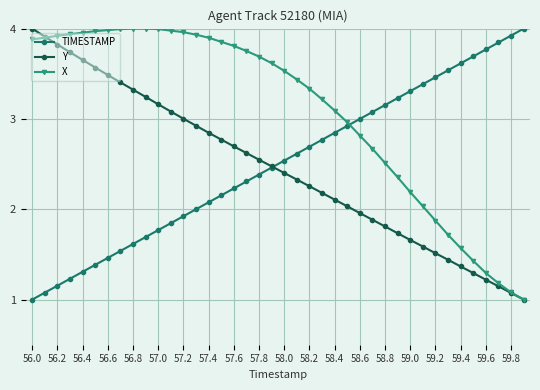

Which series has the largest total across all categories?

X